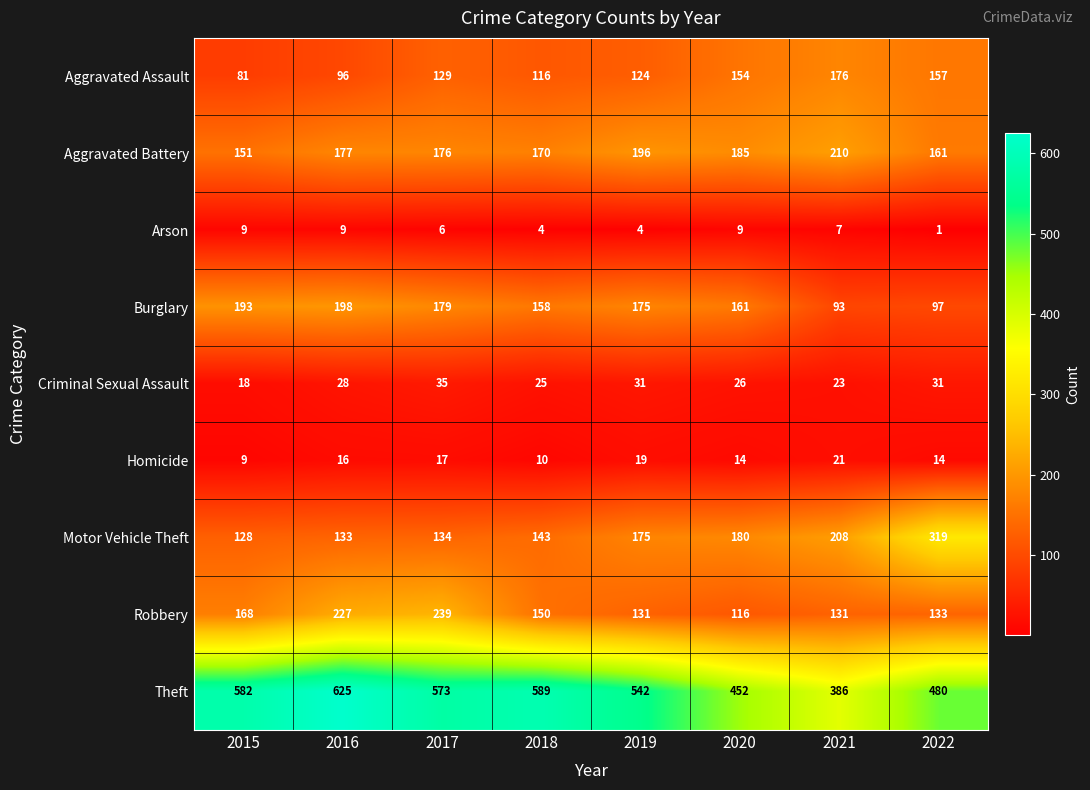

Which series has the largest range (max minus min)?

Theft